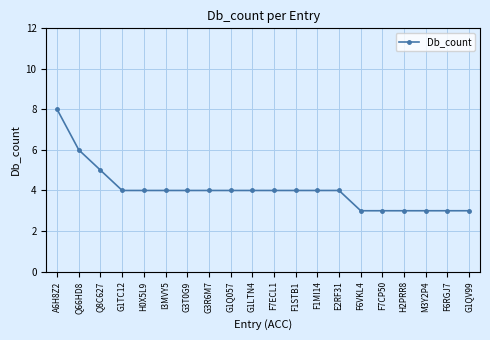

What is the difference between the maximum and minimum values?

5